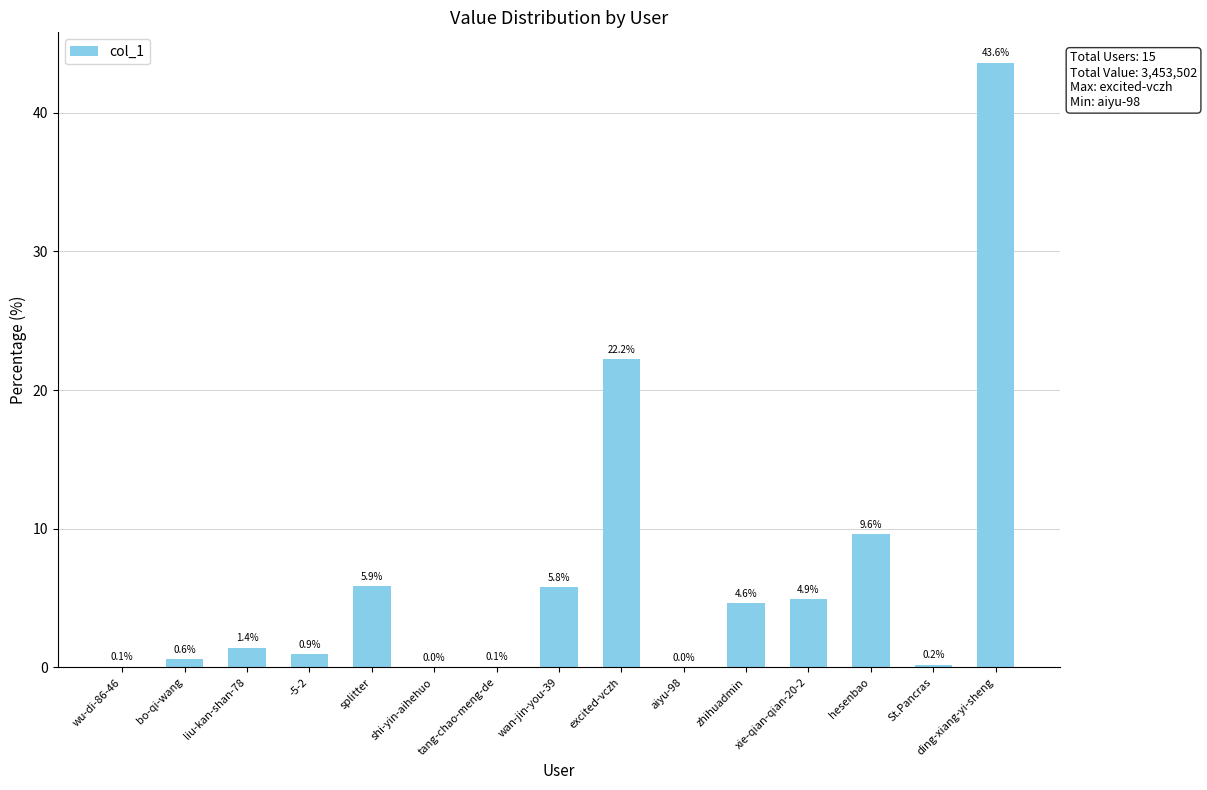

What is the sum of the values at ding-xiang-yi-sheng and splitter?

49.5